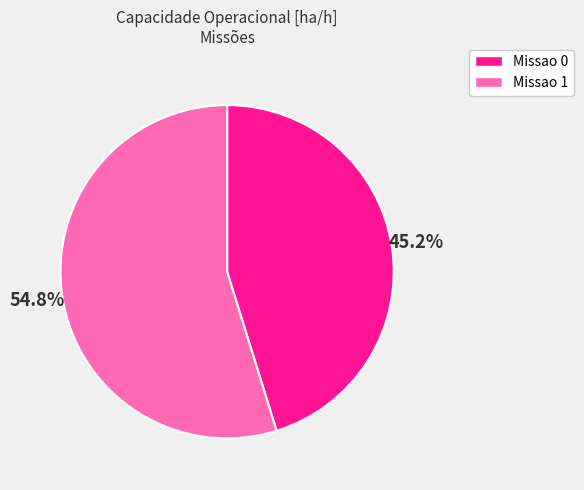

What percentage do Missao 1 and Missao 0 together represent?

100.0%